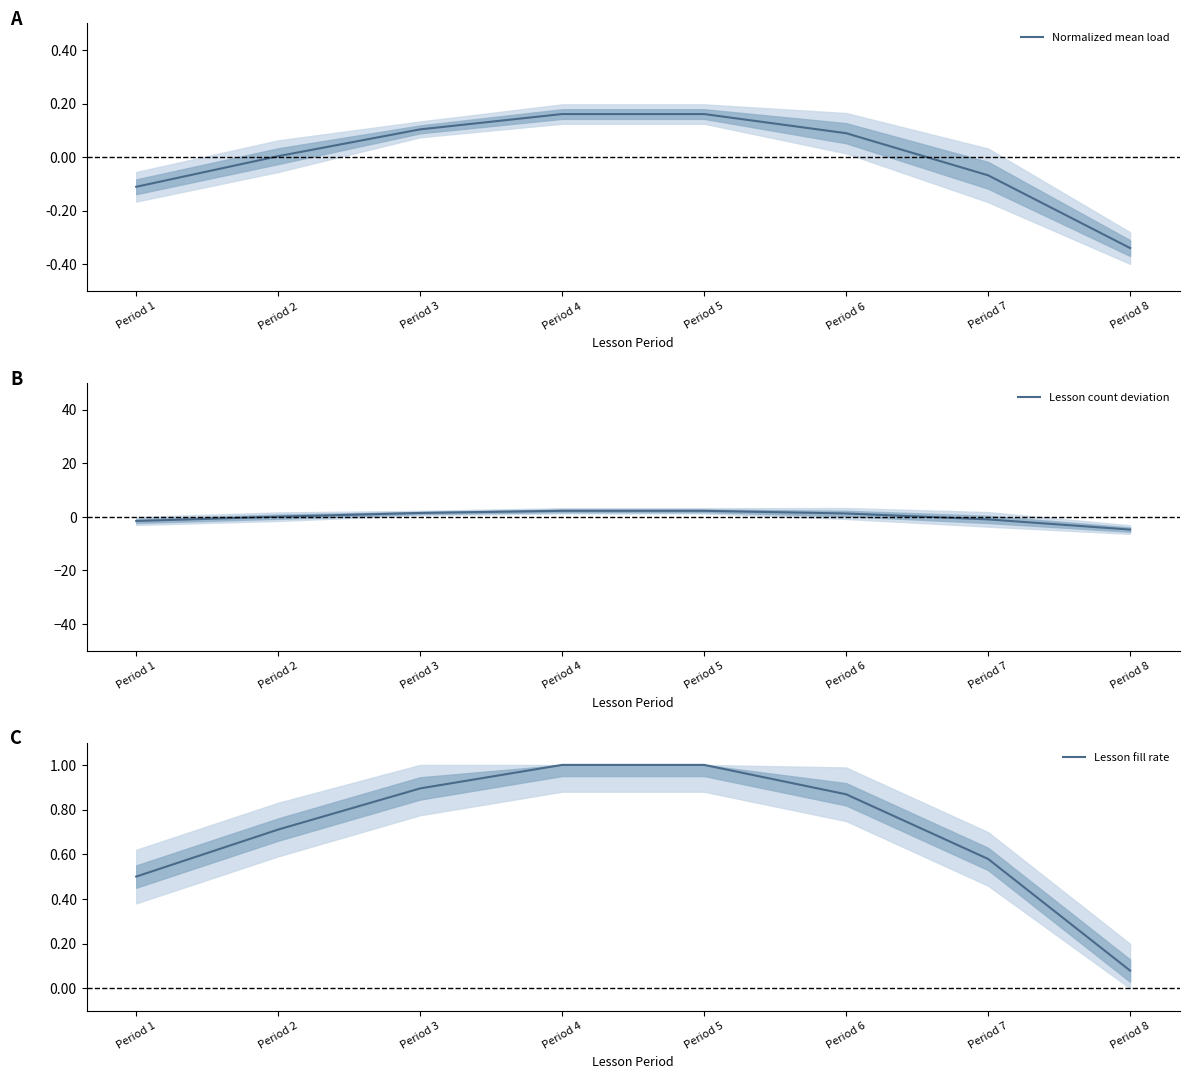

Reading right to left, list all the values displayed in this chart.

Normalized mean load: Period 8=-0.3	Period 7=-0.1	Period 6=0.1	Period 5=0.2	Period 4=0.2	Period 3=0.1	Period 2=0.0	Period 1=-0.1
Lesson count deviation: Period 8=-4.8	Period 7=-0.9	Period 6=1.2	Period 5=2.2	Period 4=2.2	Period 3=1.5	Period 2=0.1	Period 1=-1.5
Lesson fill rate: Period 8=0.1	Period 7=0.6	Period 6=0.9	Period 5=1.0	Period 4=1.0	Period 3=0.9	Period 2=0.7	Period 1=0.5